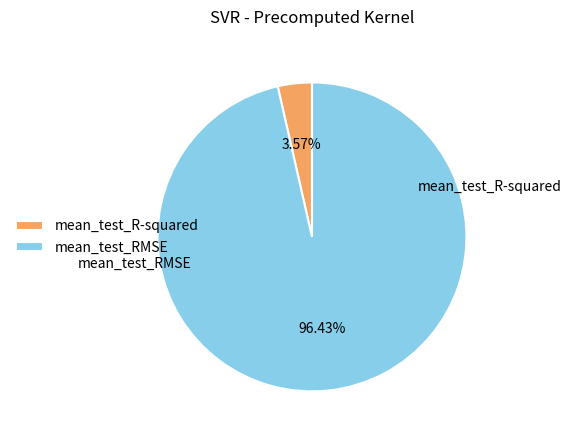

Is mean_test_R-squared the majority of the pie?

No